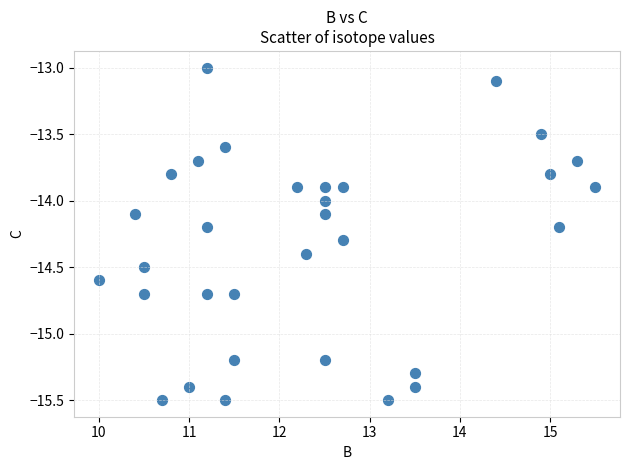

What is the range of Y values (max minus min)?

2.5